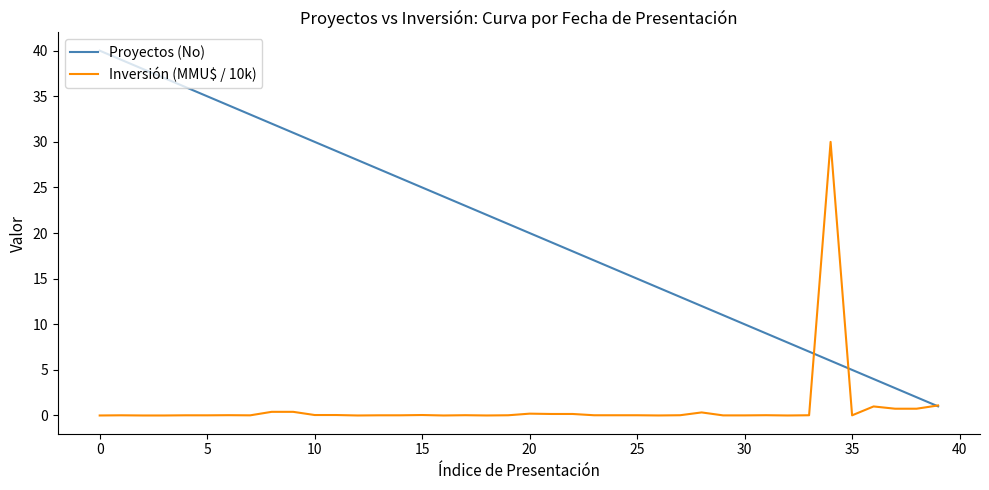

Which series has the widest spread of values?

Proyectos (No)